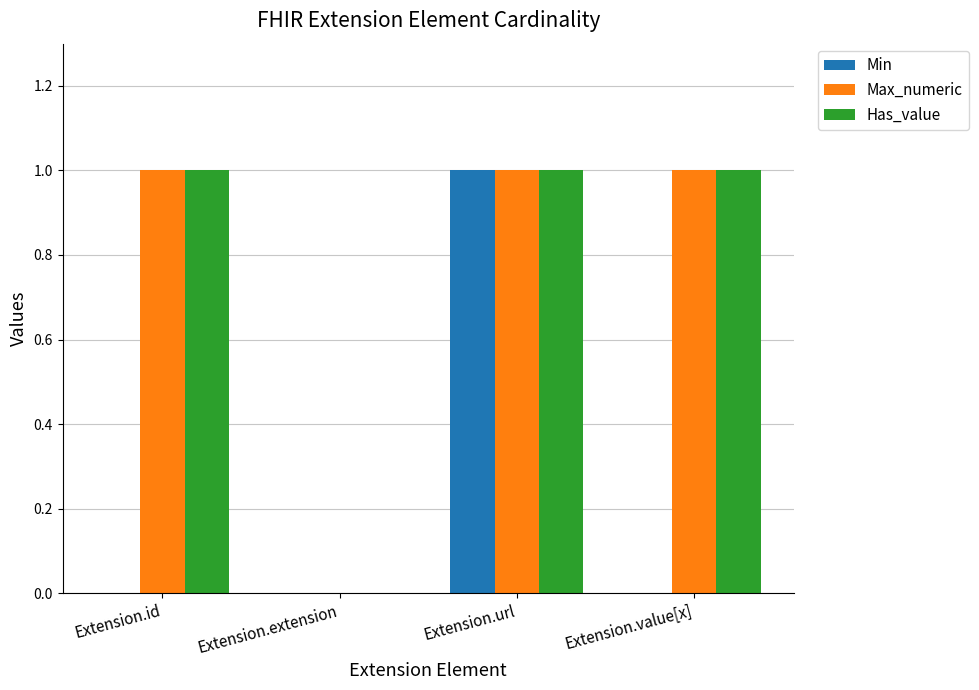

Is the value of Has_value at Extension.extension greater than the value of Max_numeric at Extension.id?

No